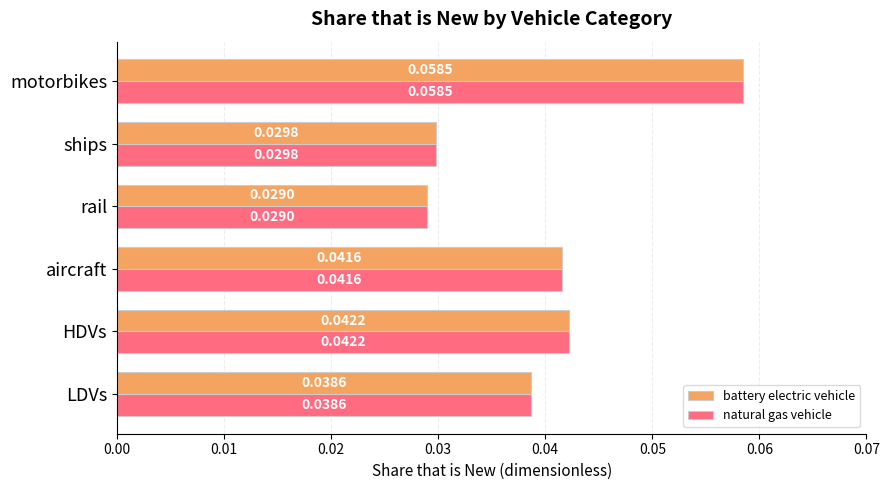

At which category is the sum across all series the highest?

motorbikes